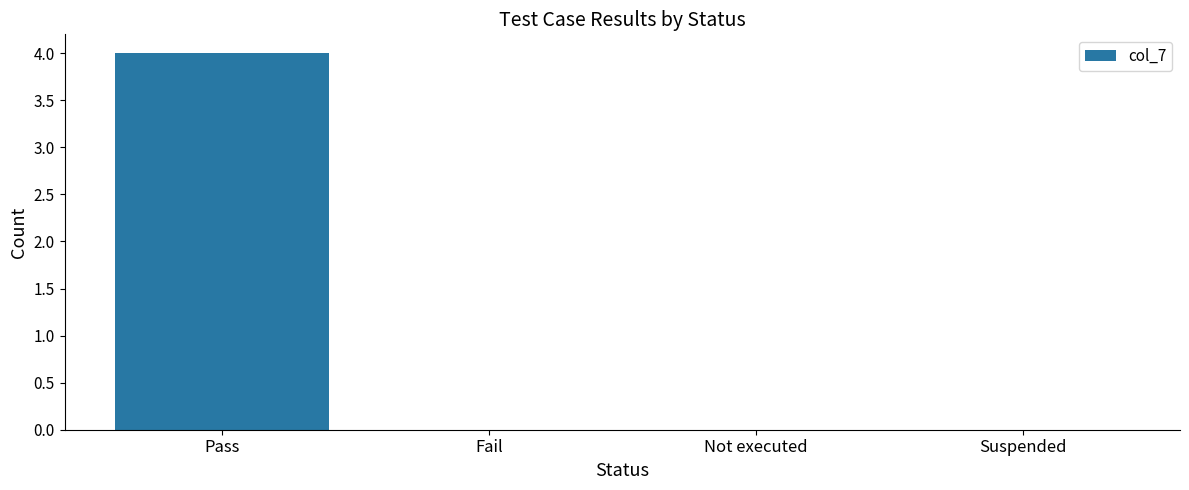

Between Fail and Pass, which is larger?

Pass